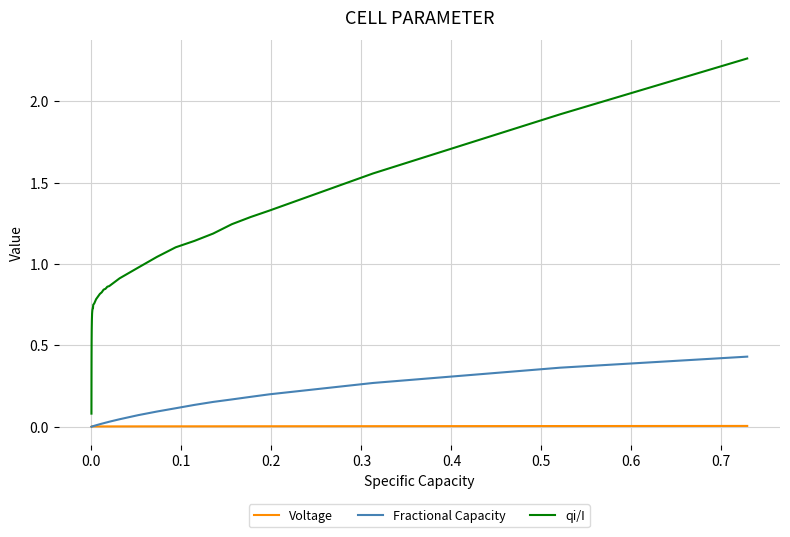

Which series has the largest range (max minus min)?

qi/I